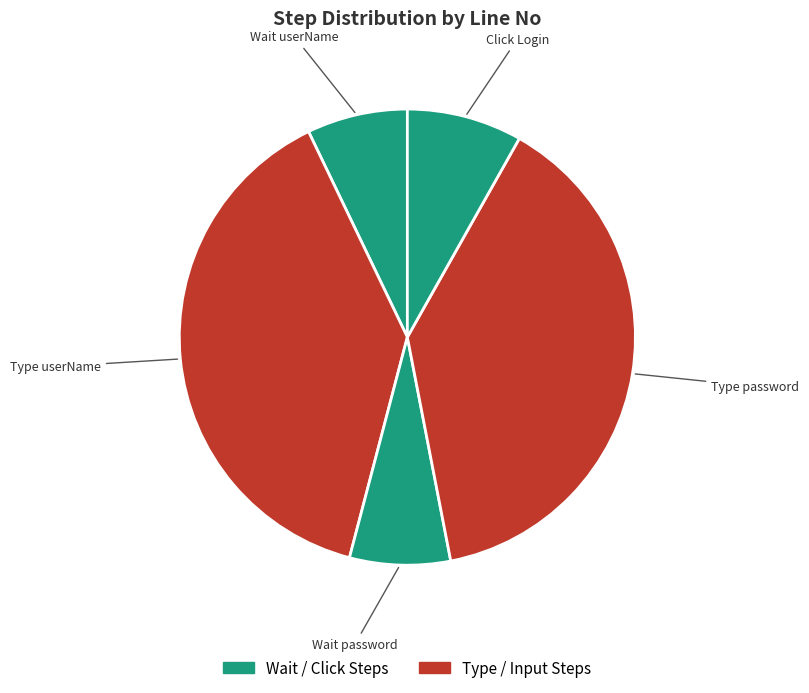

How many segments does this pie chart have?

5